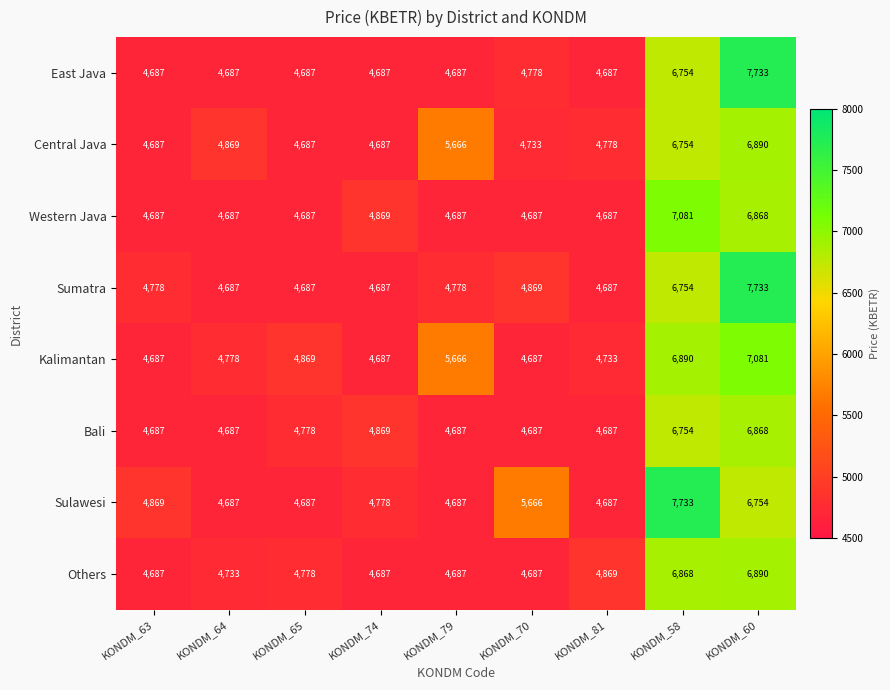

Where is Central Java nearest to the value 5788?

KONDM_79